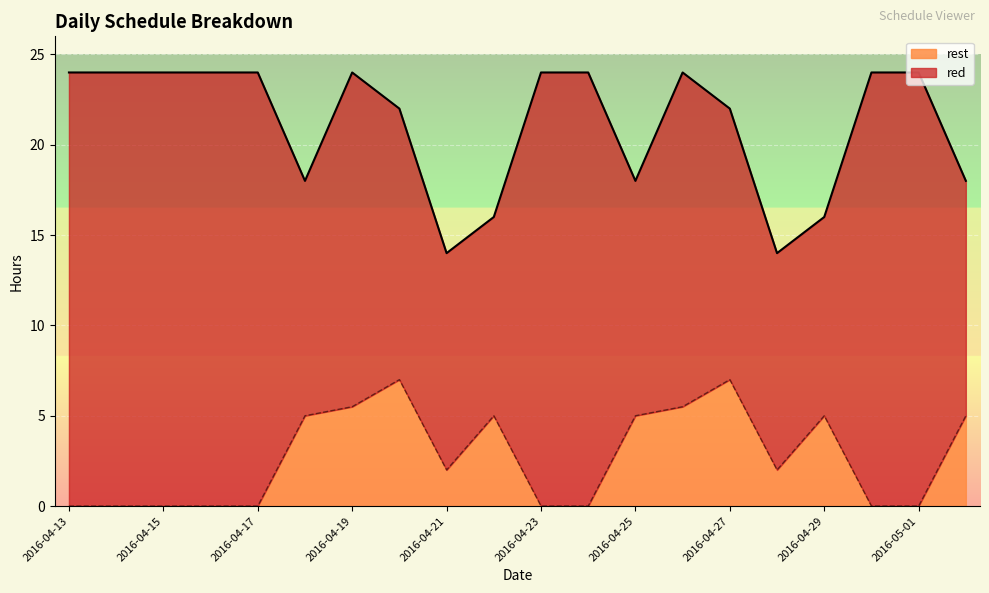

What is the average value?

2.7